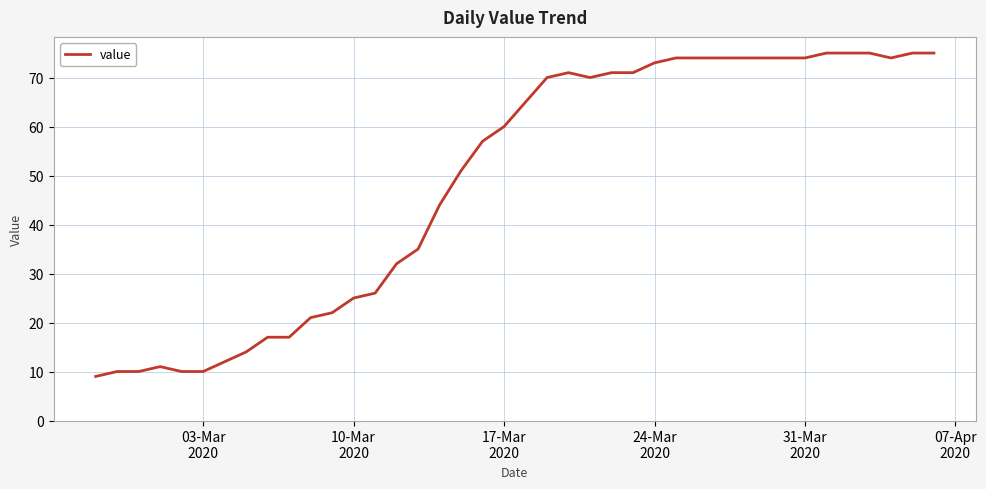

What is the smallest value displayed?

9